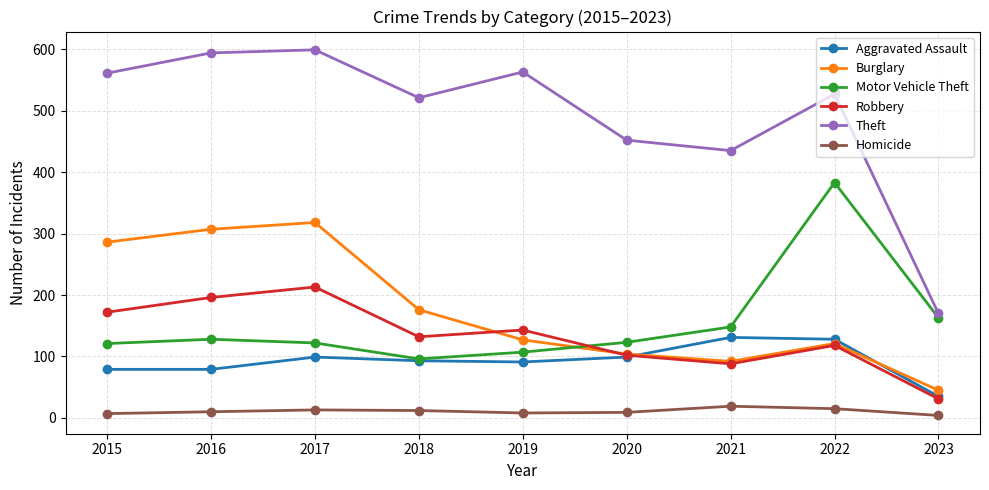

What is the highest value of the Burglary series?

318